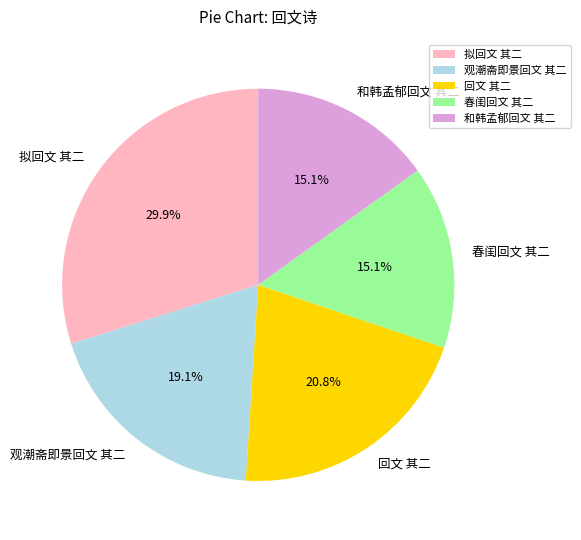

Between 回文 其二 and 拟回文 其二, which is larger?

拟回文 其二